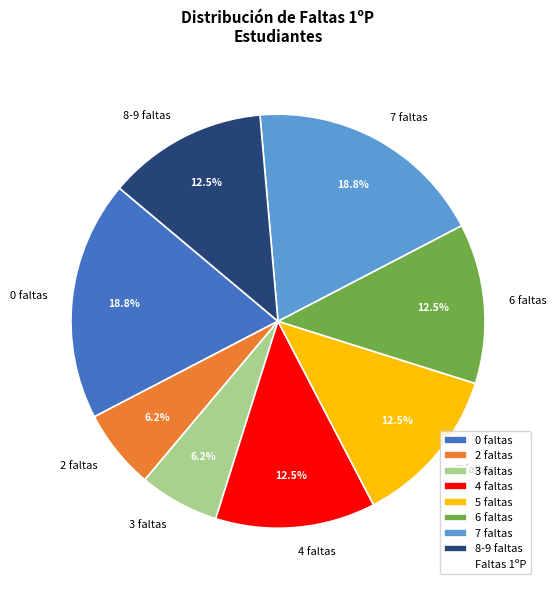

Count the number of slices in the pie.

8